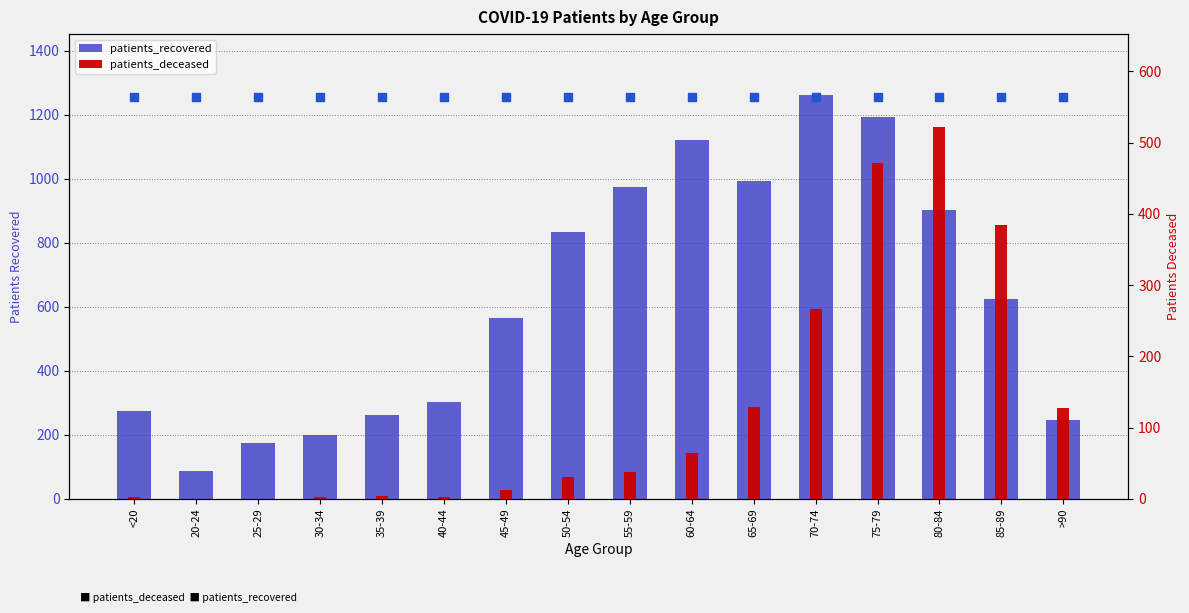

What are all the series names shown in the legend?

patients_recovered, patients_deceased